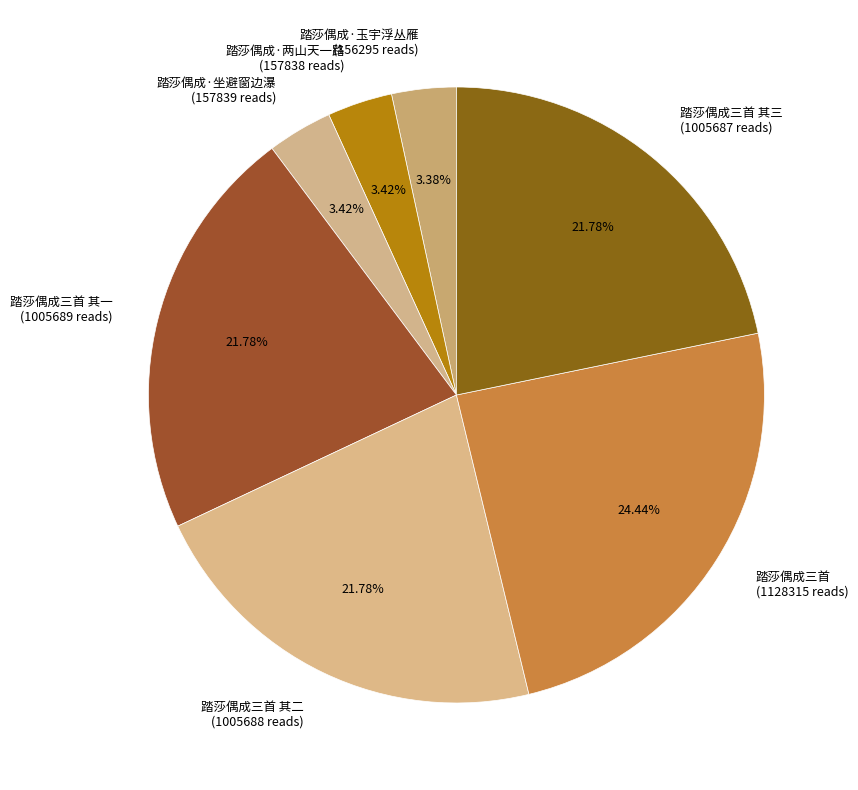

True or false: 踏莎偶成·坐避窗边瀑 accounts for 3% of the total.

True